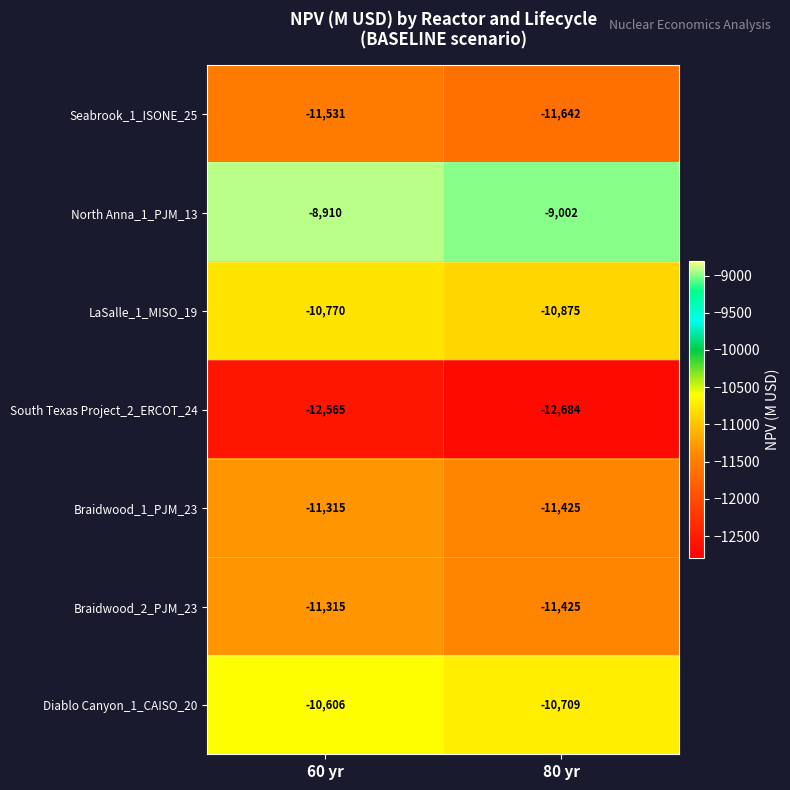

What is the minimum value shown in the chart?

-12684